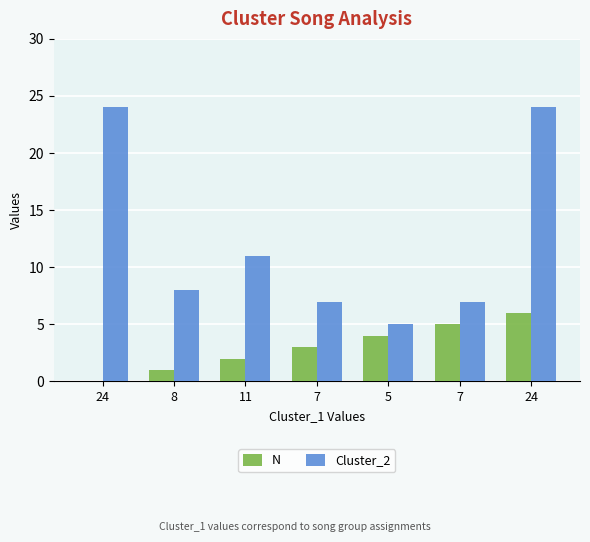

What are all the series names shown in the legend?

N, Cluster_2